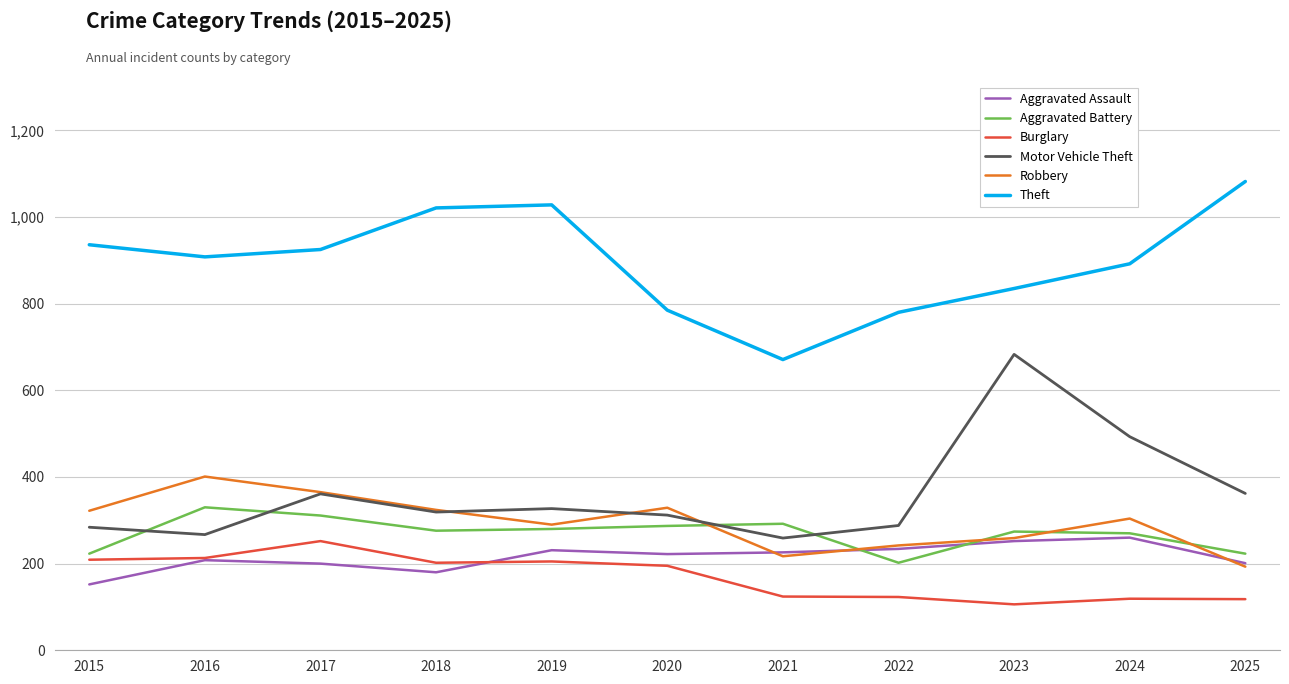

The value of Burglary at 2021 is 124. True or false?

True